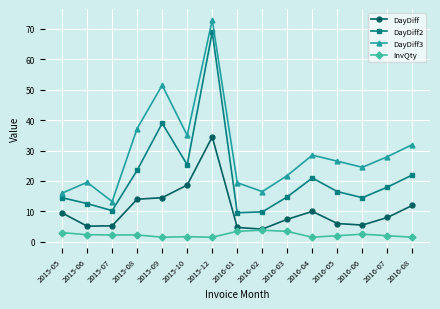

What is the total value across all series at 2016-07?

56.0